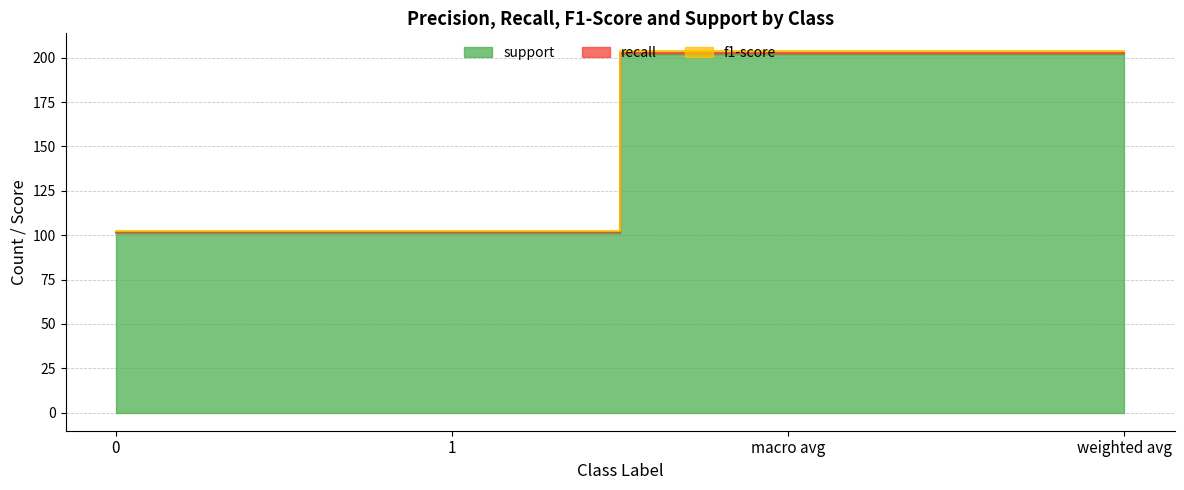

What is the value of the support point at the 3rd from the left?

202.0